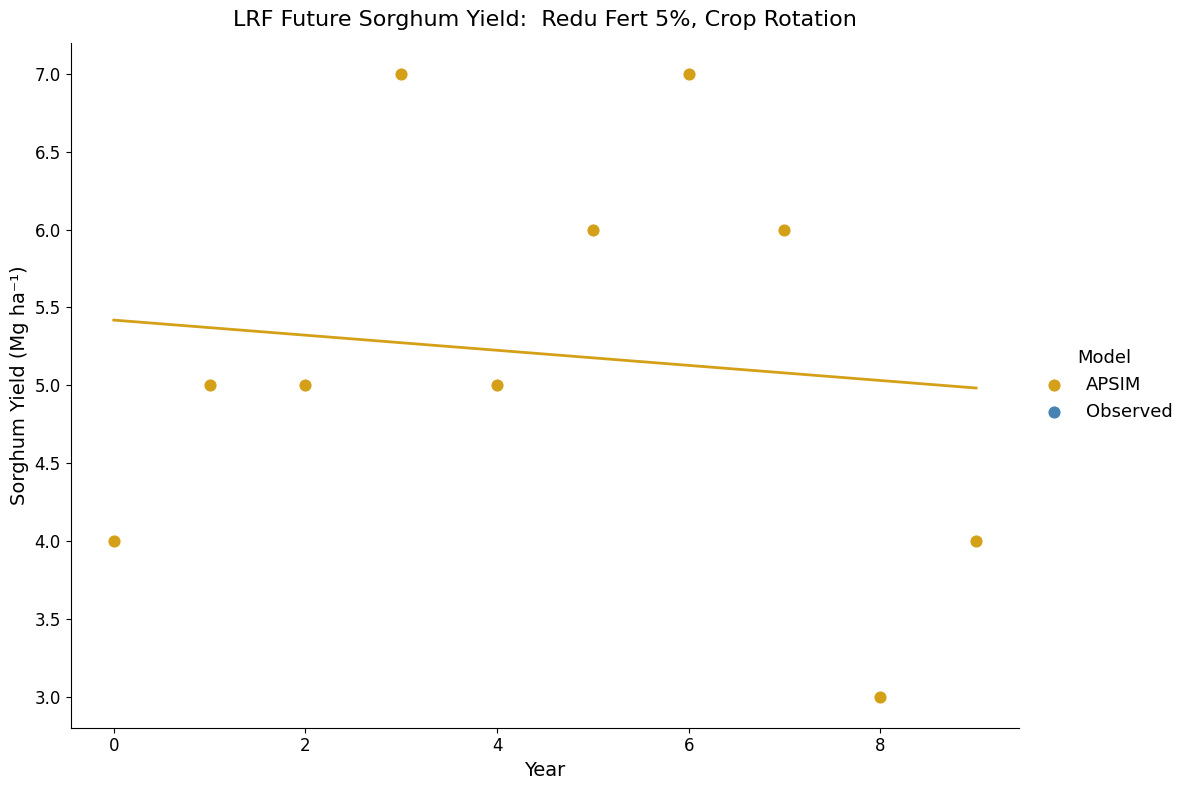

What is the average Y value?

5